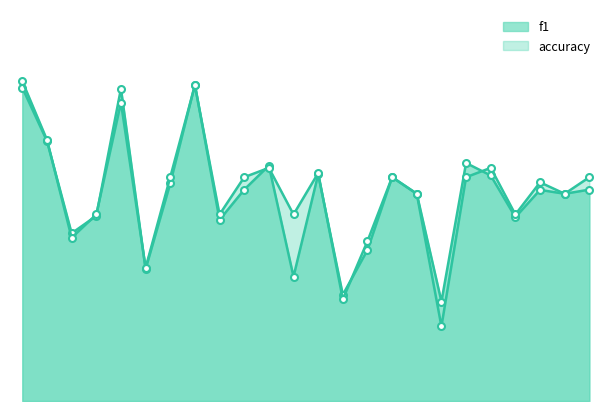

At how many categories does at least one series exceed 0?

24